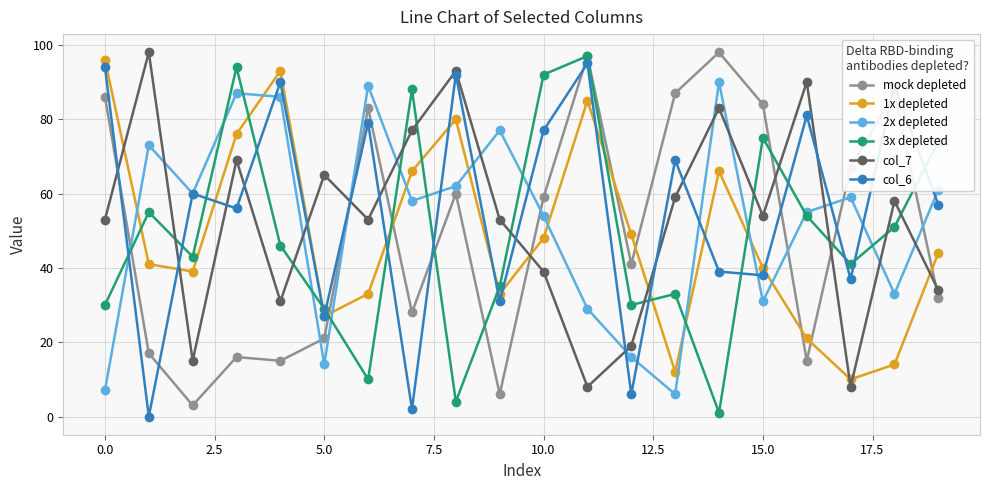

At how many categories does at least one series exceed 25?

20